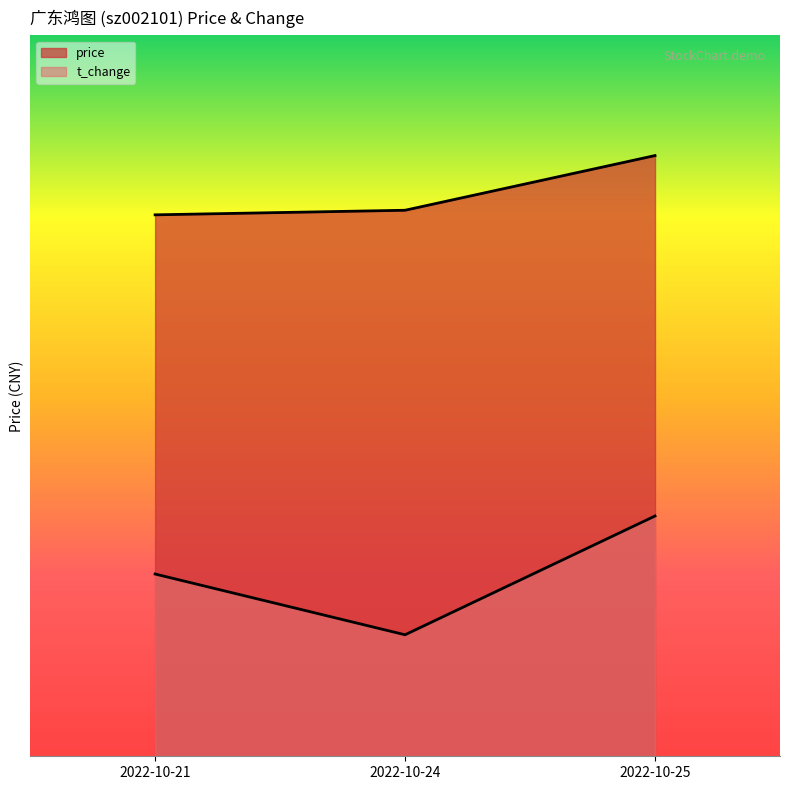

What is the spread (max minus min) of values at 2022-10-25?

14.2